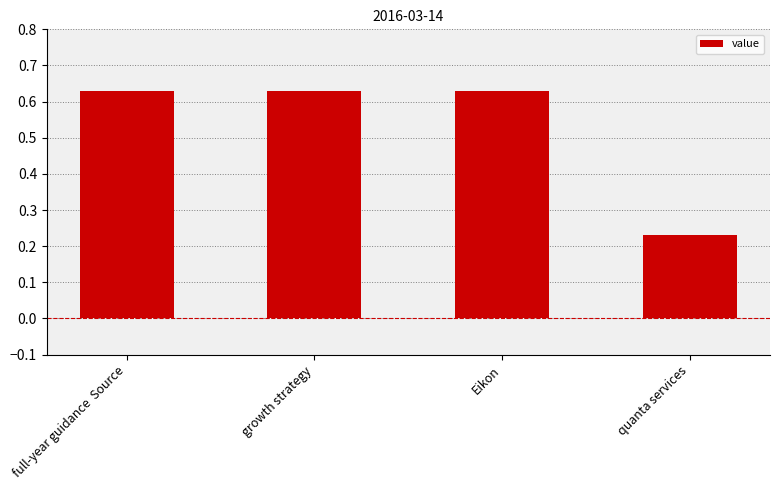

What is the sum of the values at quanta services and growth strategy?

0.9